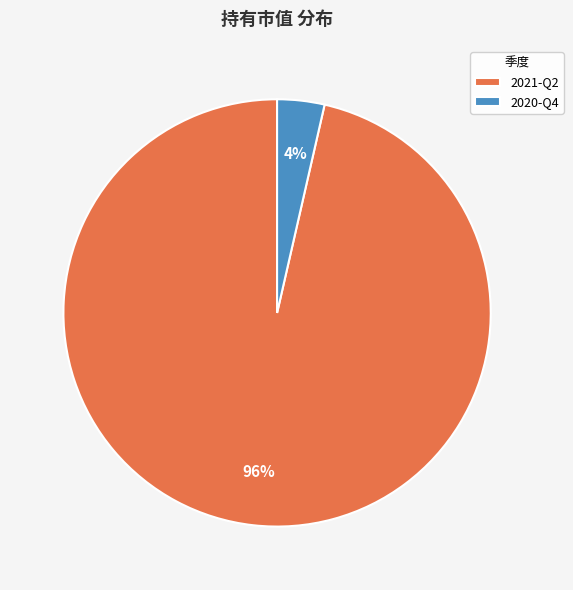

Is it true that 2021-Q2 is 96% of the pie?

True